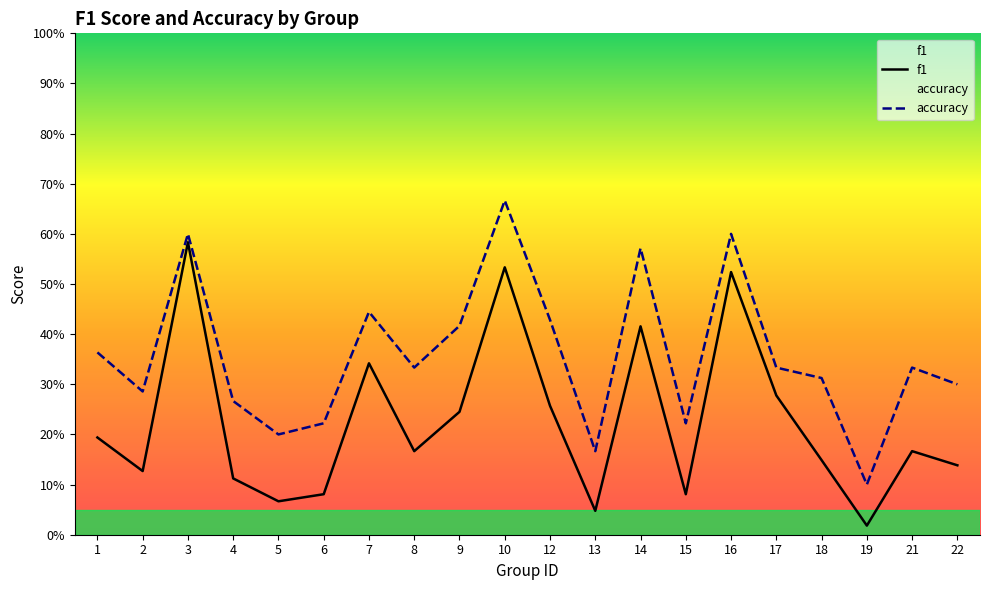

True or false: f1 and accuracy intersect in this chart.

False